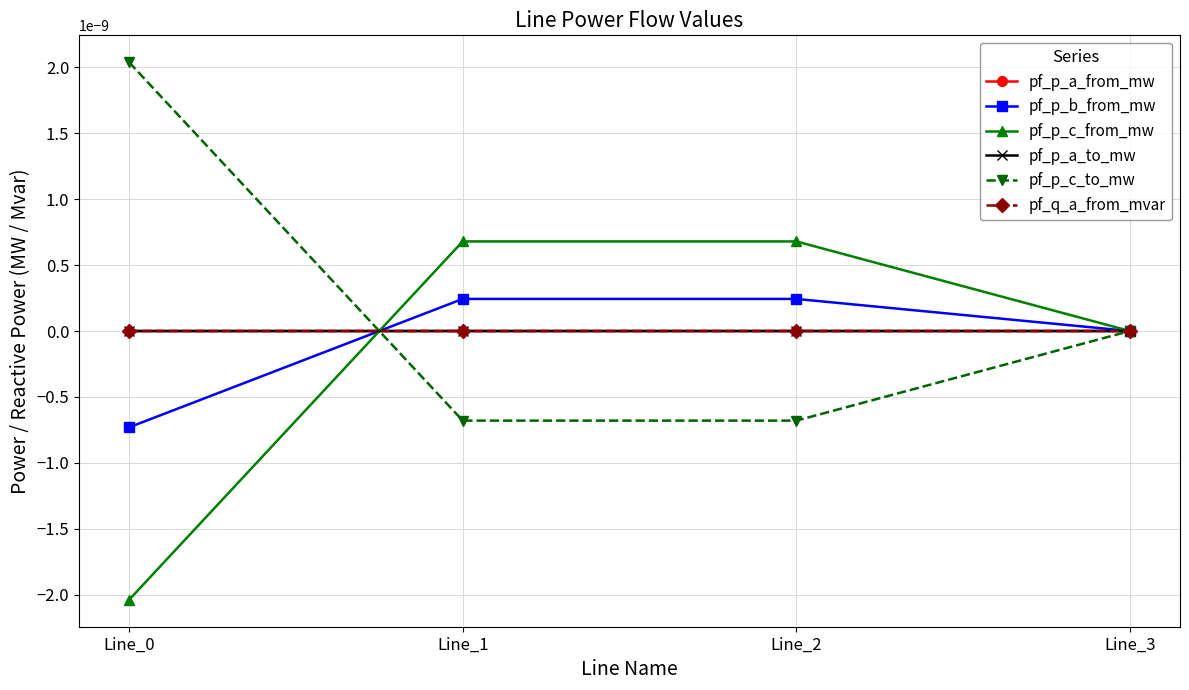

Is this an area chart (filled region under the line)?

No